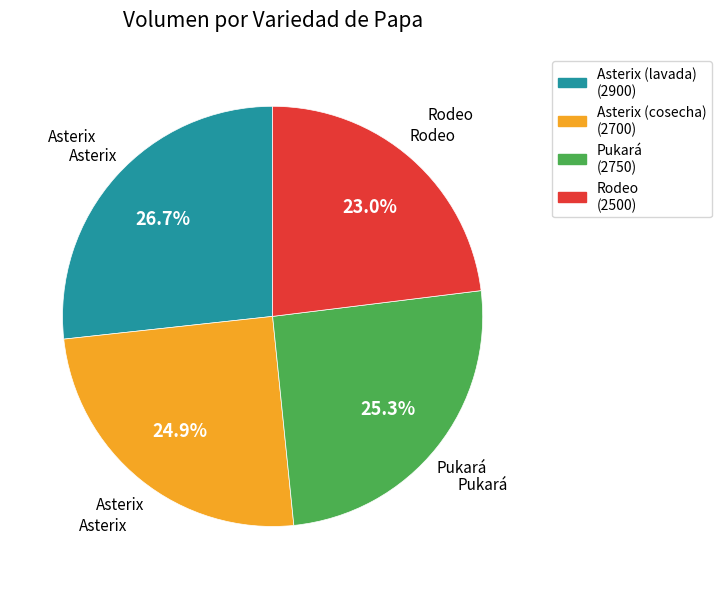

Which has a higher value, Asterix (lavada) or Rodeo?

Asterix (lavada)